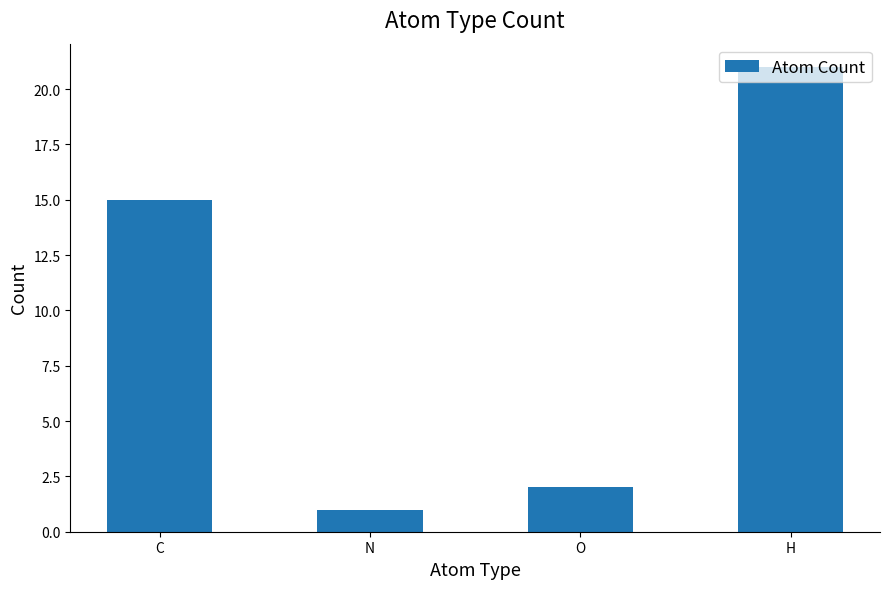

Does the chart contain stacked bars?

No